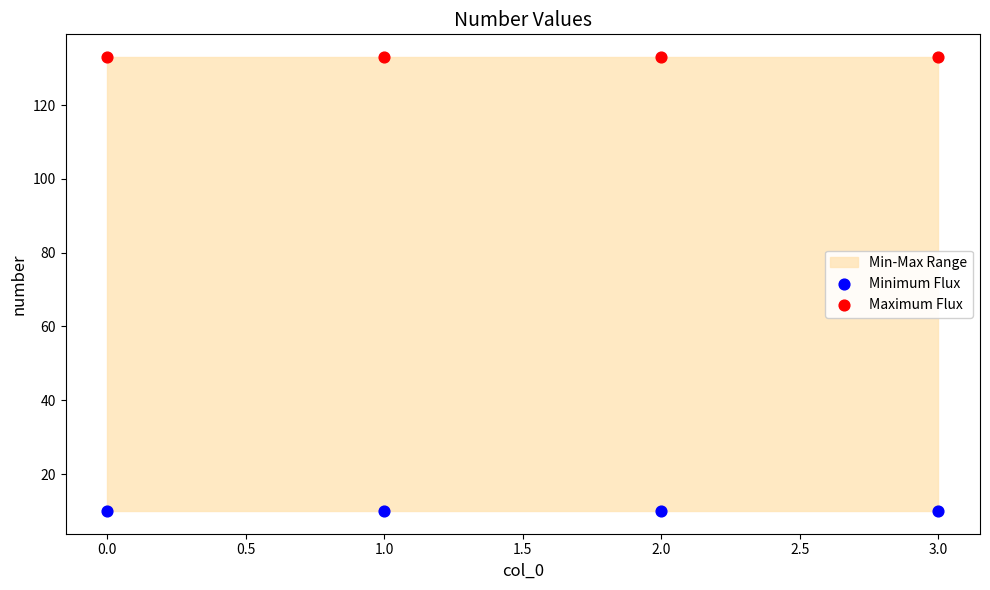

Which series contains the lowest Y value?

Minimum Flux